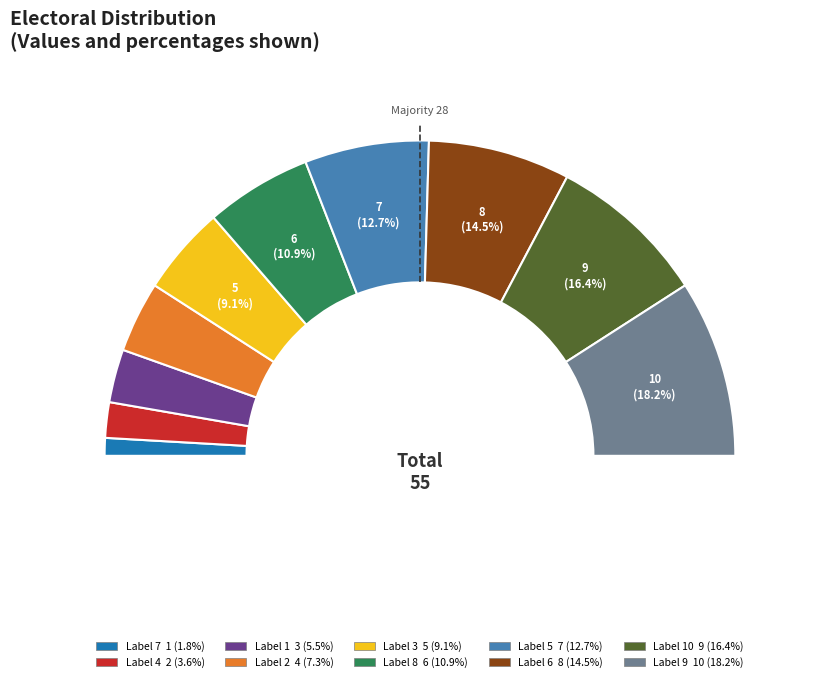

How many slices are in this pie chart?

10